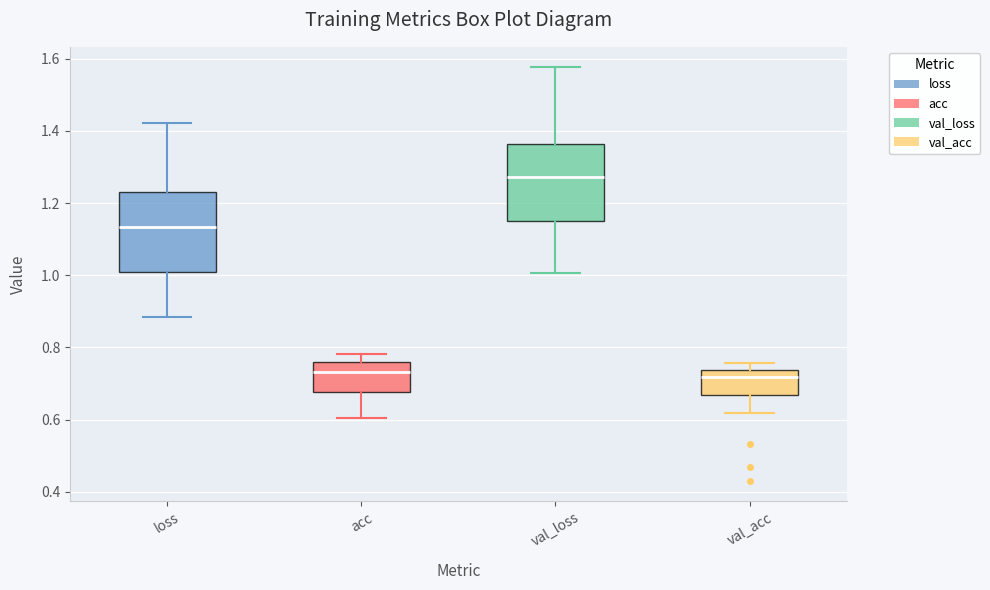

Which box's median line is the highest?

val_loss